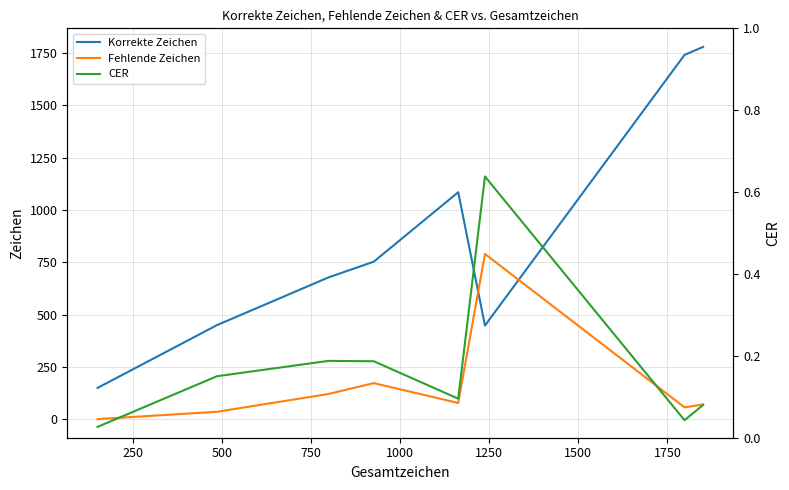

What is the difference between the maximum and minimum values in the Fehlende Zeichen series?

789